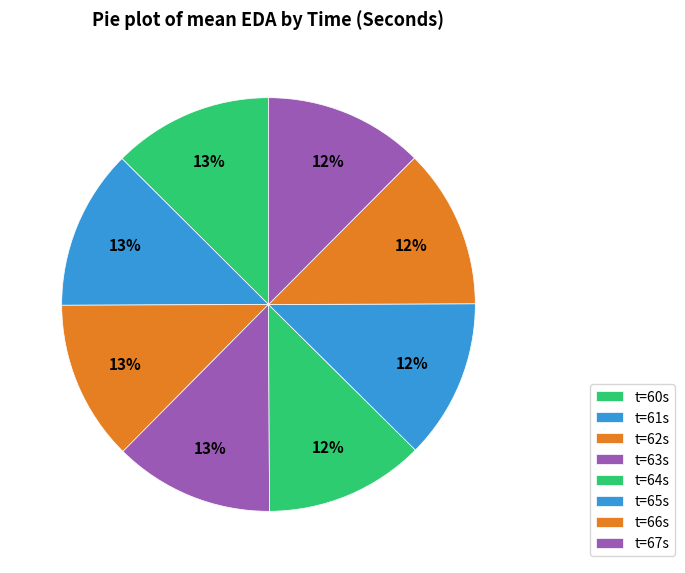

Count the number of slices in the pie.

8